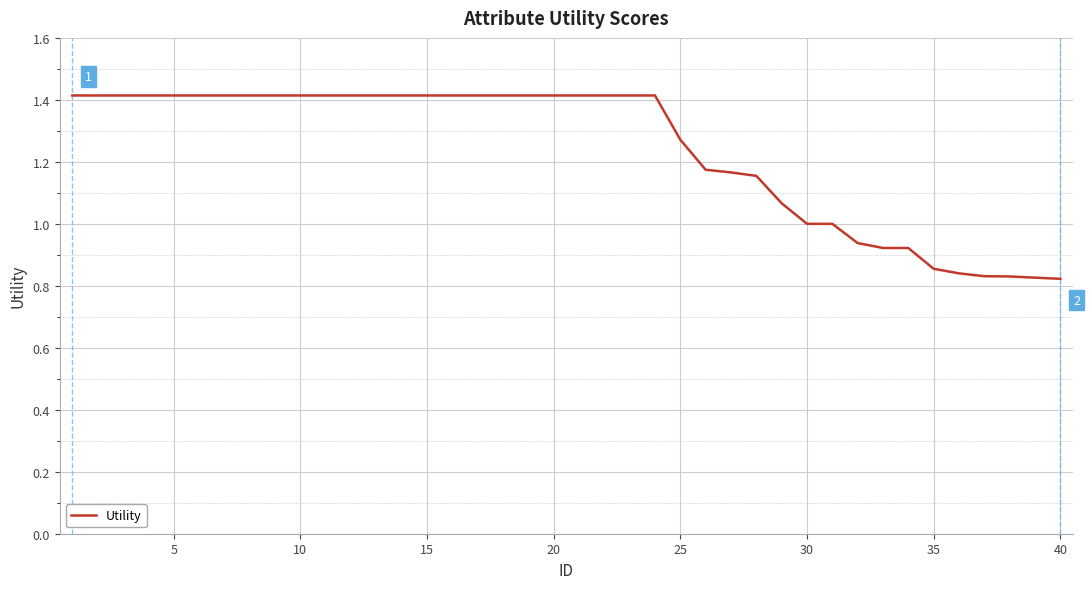

What is the greatest value displayed?

1.4